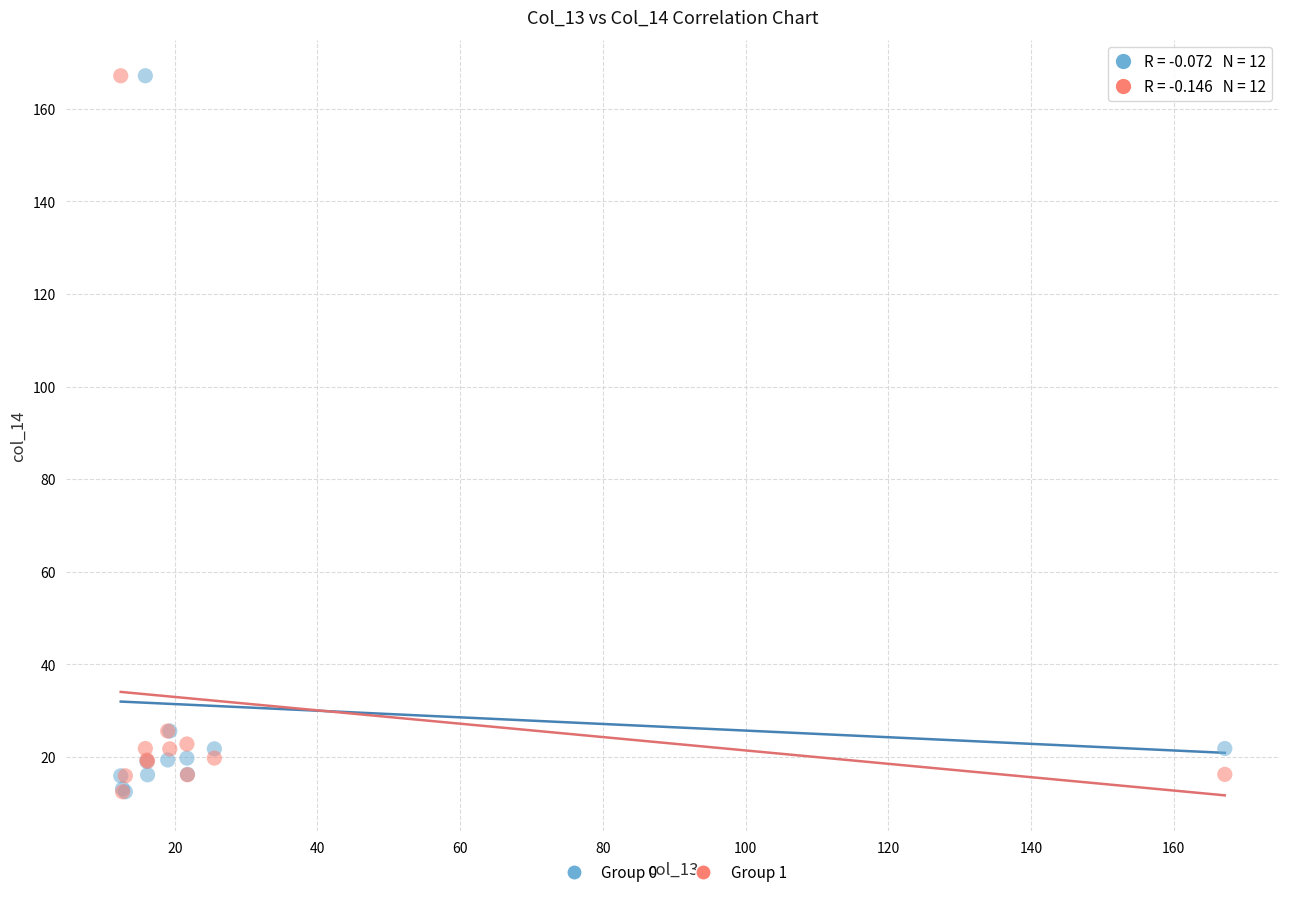

What are all the series names shown in the legend?

Group 0, Group 1